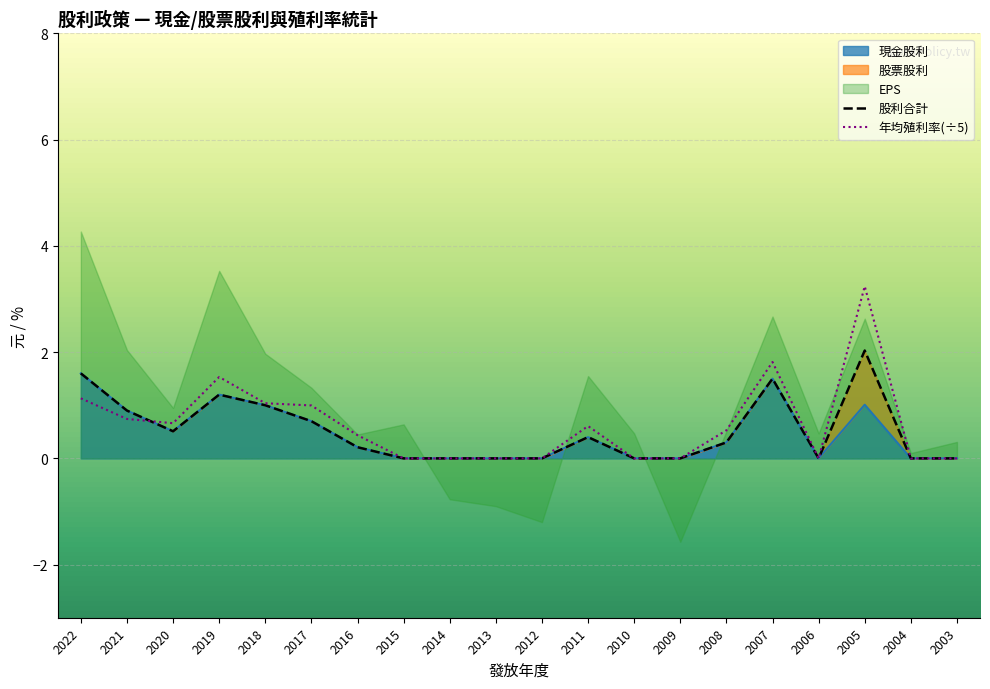

How many interior local peaks does the 股利合計 series have?

4